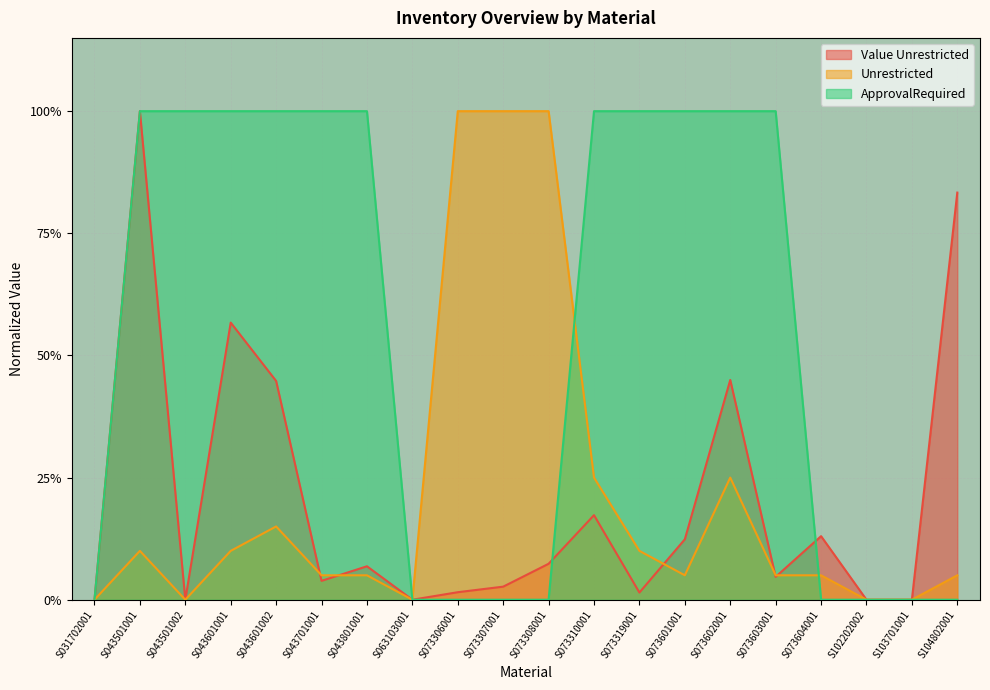

Reading left to right, transcribe all the data shown in this chart.

Value Unrestricted: S031702001=0.0	S043501001=1.0	S043501002=0.0	S043601001=0.6	S043601002=0.4	S043701001=0.0	S043801001=0.1	S063103001=0.0	S073306001=0.0	S073307001=0.0	S073308001=0.1	S073310001=0.2	S073319001=0.0	S073601001=0.1	S073602001=0.4	S073603001=0.0	S073604001=0.1	S102202002=0.0	S103701001=0.0	S104802001=0.8
Unrestricted: S031702001=0.0	S043501001=0.1	S043501002=0.0	S043601001=0.1	S043601002=0.1	S043701001=0.1	S043801001=0.1	S063103001=0.0	S073306001=1.0	S073307001=1.0	S073308001=1.0	S073310001=0.2	S073319001=0.1	S073601001=0.1	S073602001=0.2	S073603001=0.1	S073604001=0.1	S102202002=0.0	S103701001=0.0	S104802001=0.1
ApprovalRequired: S031702001=0.0	S043501001=1.0	S043501002=1.0	S043601001=1.0	S043601002=1.0	S043701001=1.0	S043801001=1.0	S063103001=0.0	S073306001=0.0	S073307001=0.0	S073308001=0.0	S073310001=1.0	S073319001=1.0	S073601001=1.0	S073602001=1.0	S073603001=1.0	S073604001=0.0	S102202002=0.0	S103701001=0.0	S104802001=0.0